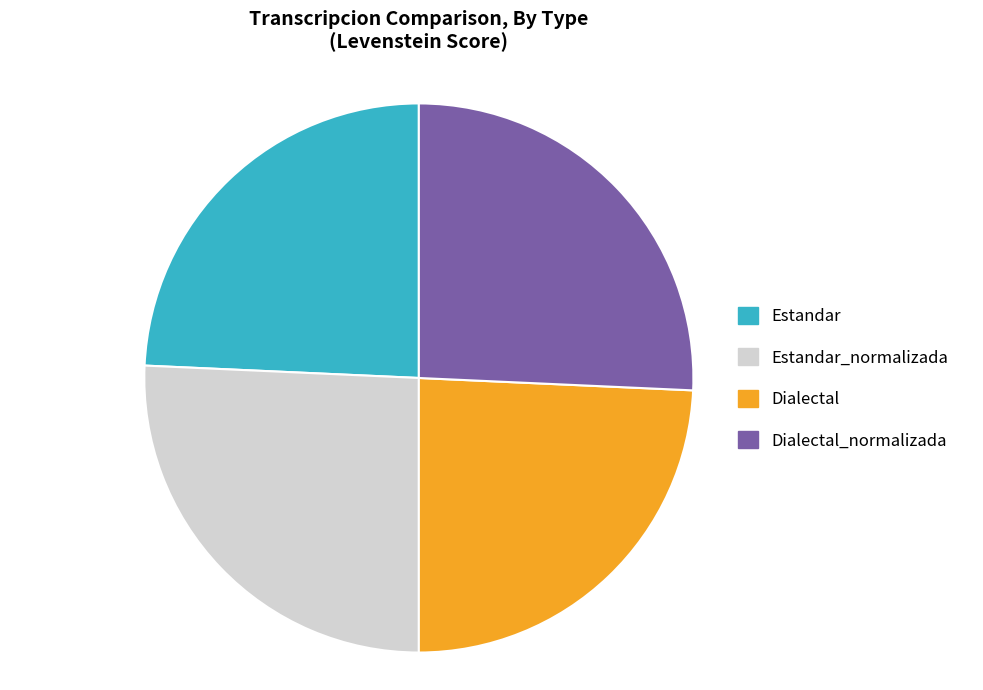

The Dialectal_normalizada slice represents 16% of the pie. True or false?

False